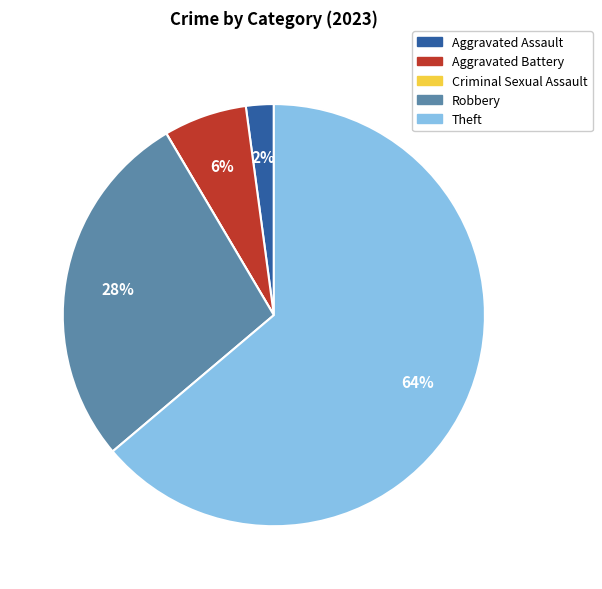

True or false: Robbery accounts for 13% of the total.

False